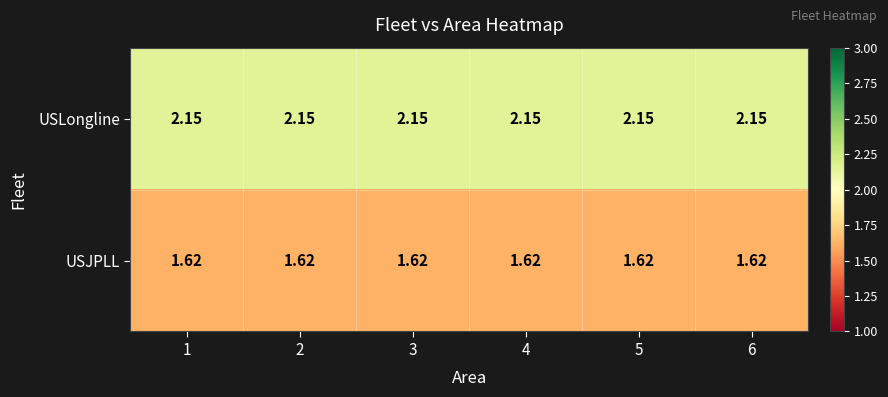

Is the value of USJPLL at 2 greater than the value of USLongline at 5?

No